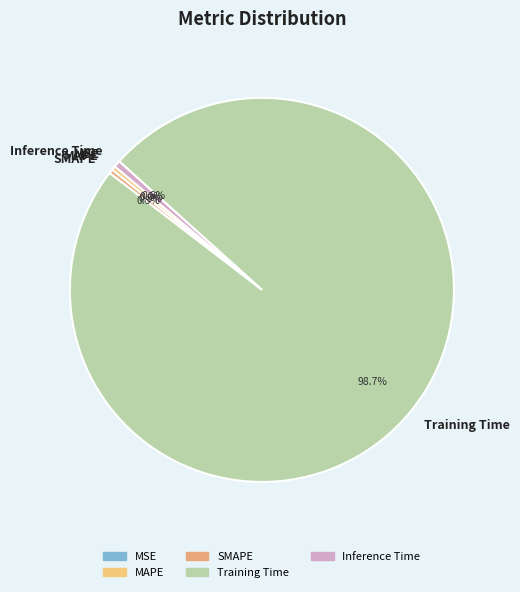

How much of the chart is everything except Inference Time?

99.4%